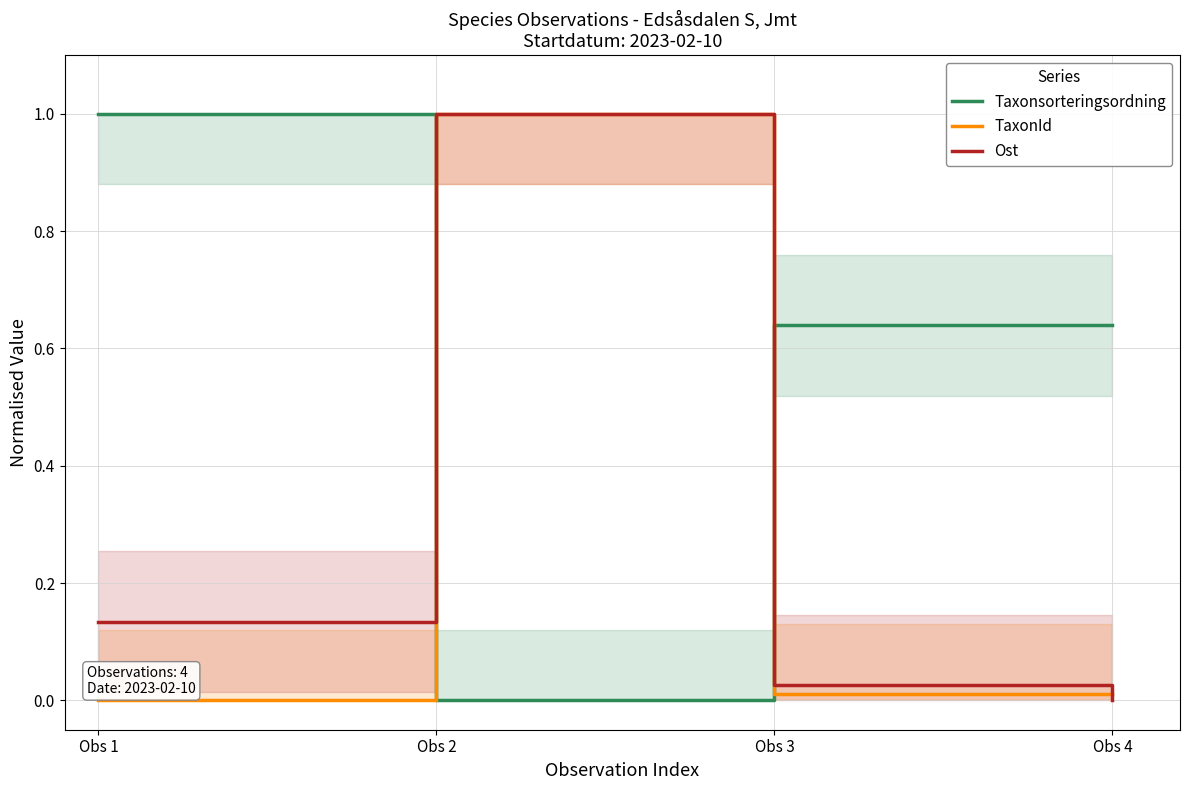

What is the sum of the TaxonId values at Obs 1 and Obs 2?

1.0